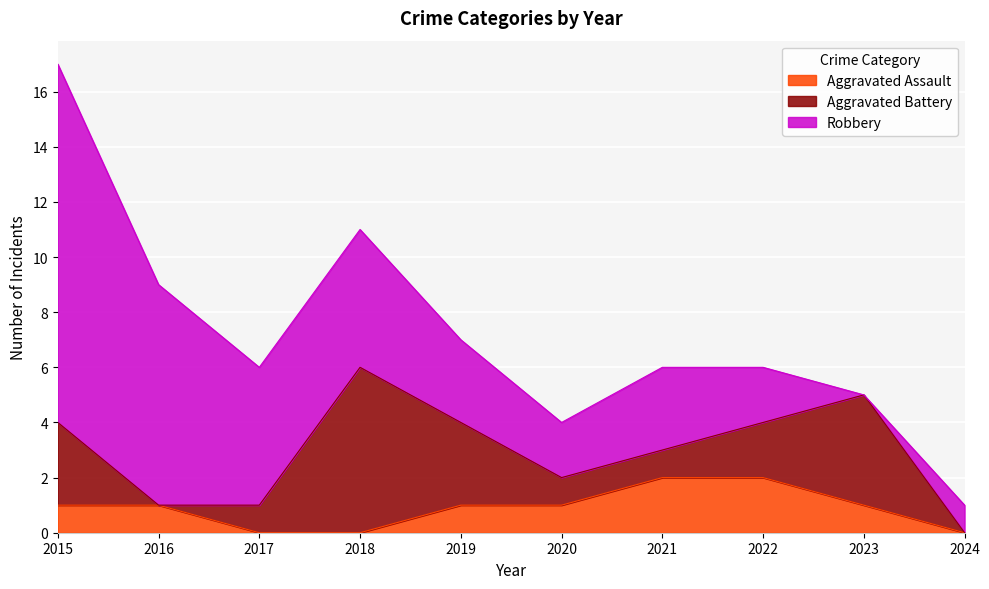

How many lines are shown in the chart?

3